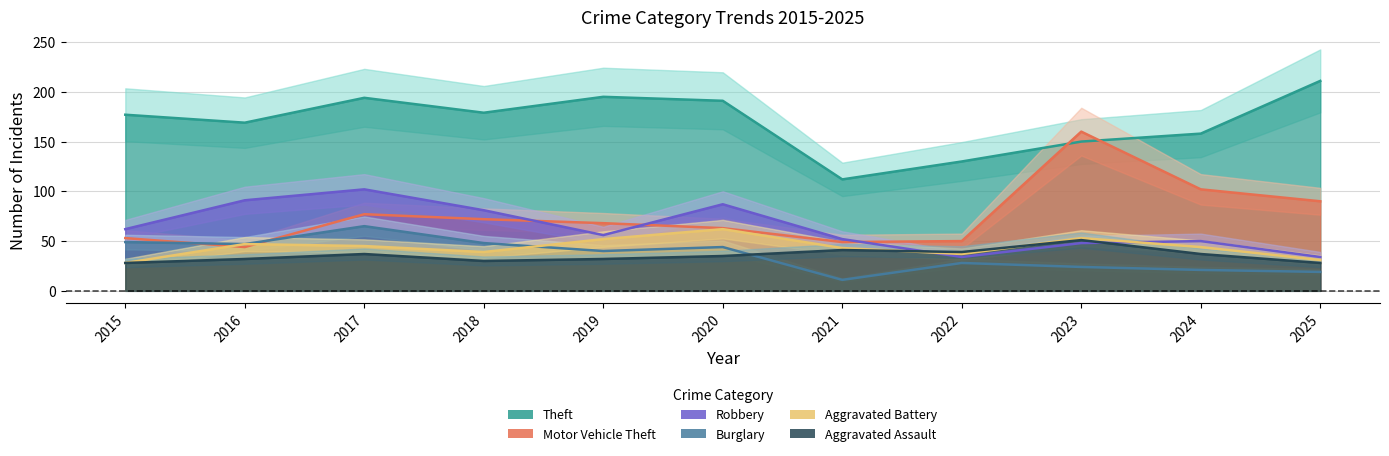

The Aggravated Battery series shows 11 at 2018. True or false?

False